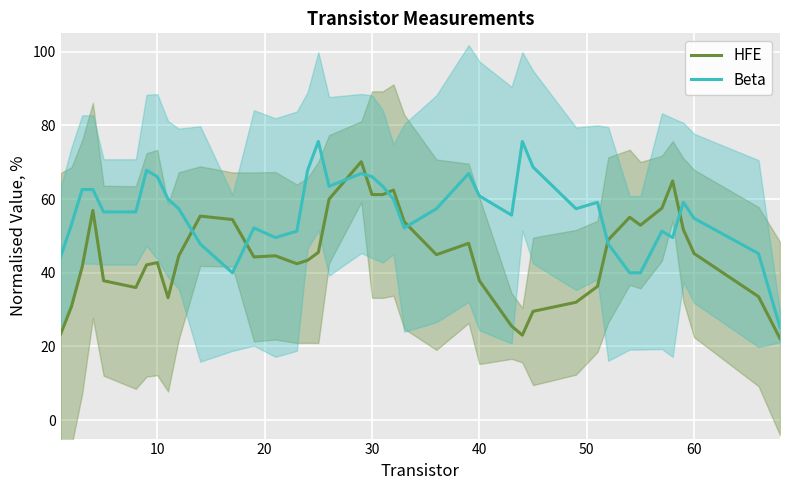

The value of HFE at 10 is 42.8. True or false?

True